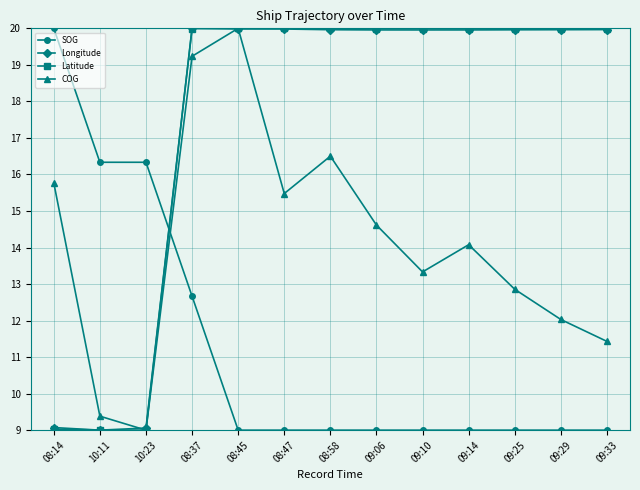

What are all the series names shown in the legend?

SOG, Longitude, Latitude, COG